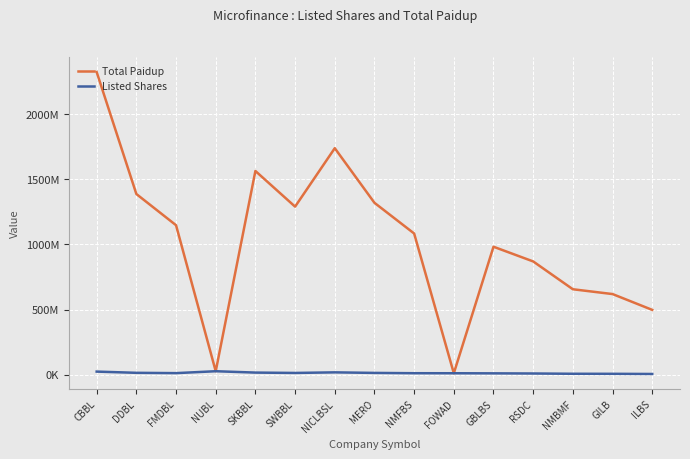

At which category does Total Paidup reach its first local peak?

SKBBL